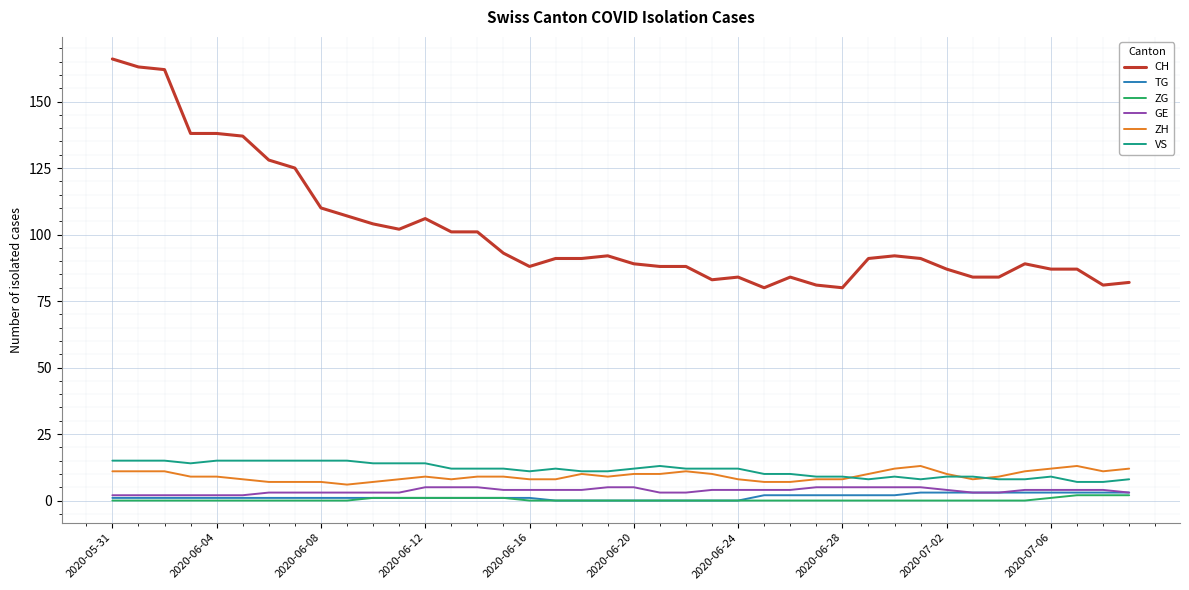

Which series has the largest total across all categories?

CH